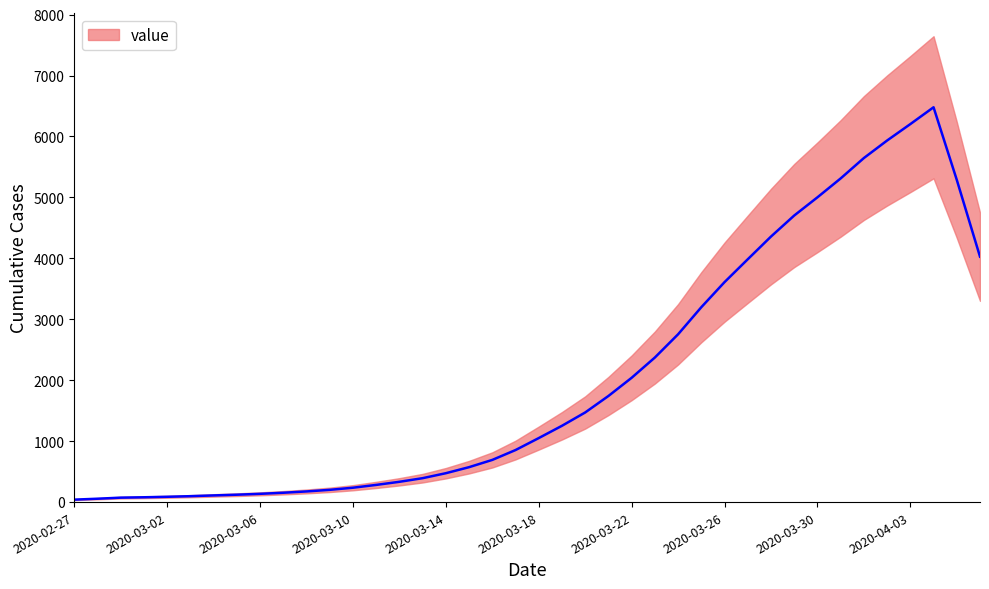

Count the number of categories in the chart.

40